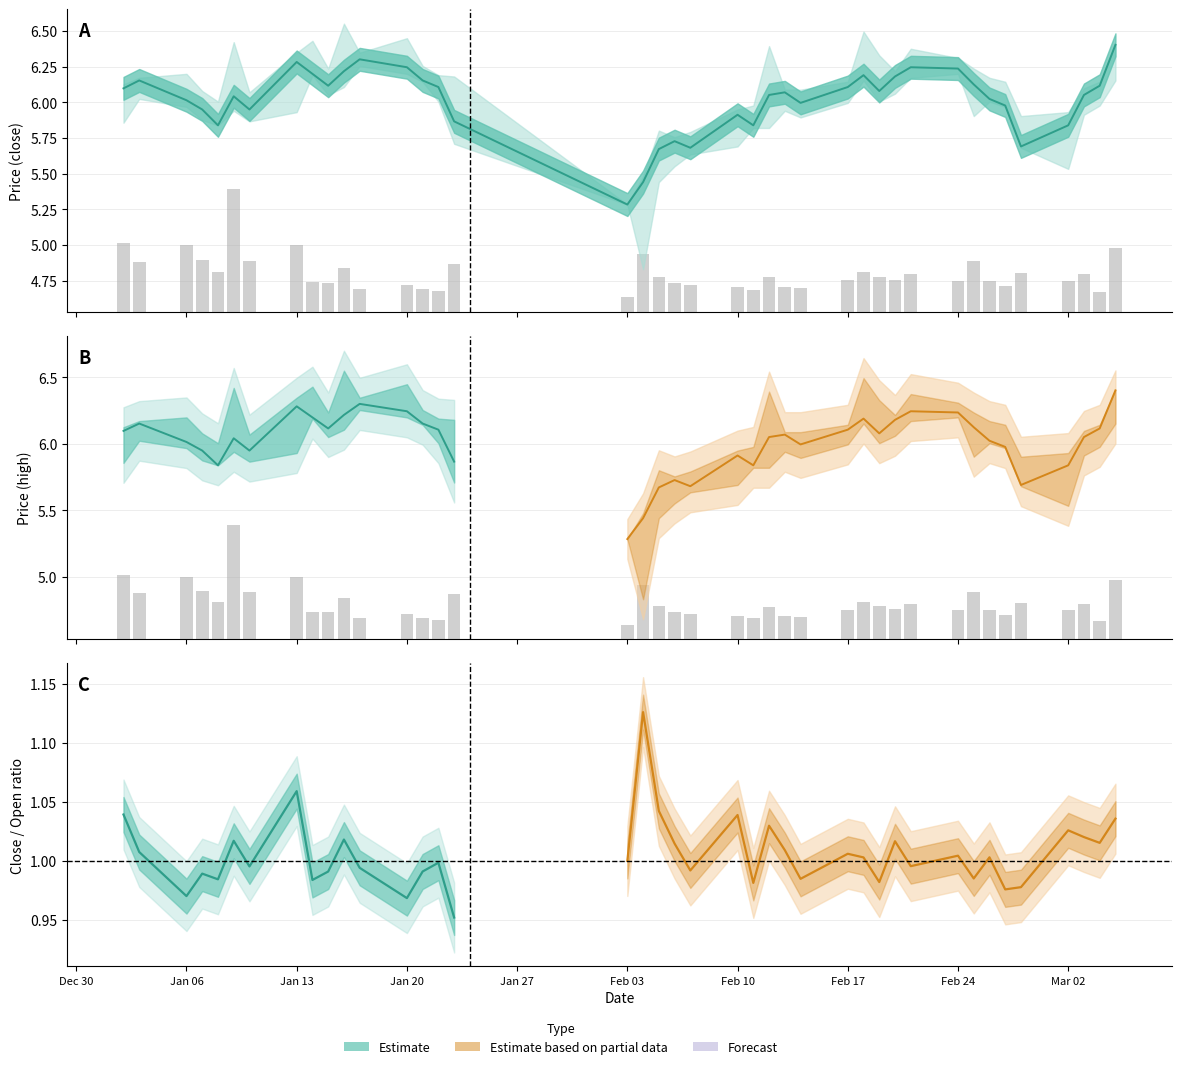

How many volume values are between 0 and 1?

40